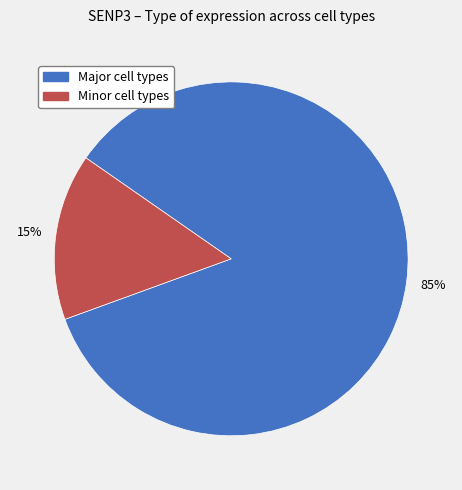

To the nearest percent, what is the average slice percentage?

50%